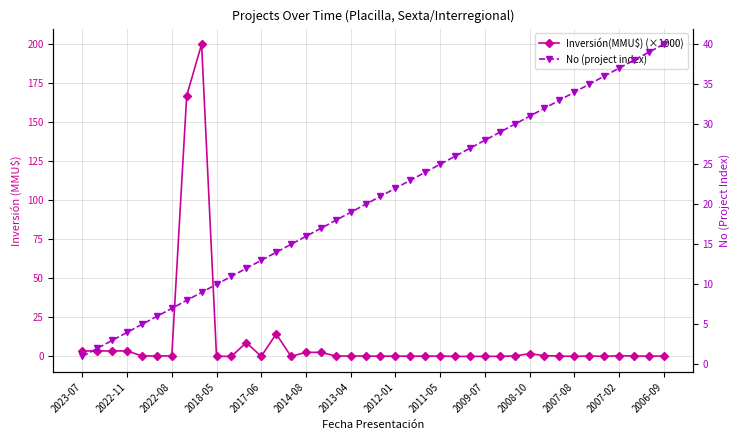

What is the highest value of the No (project index) series?

40.0